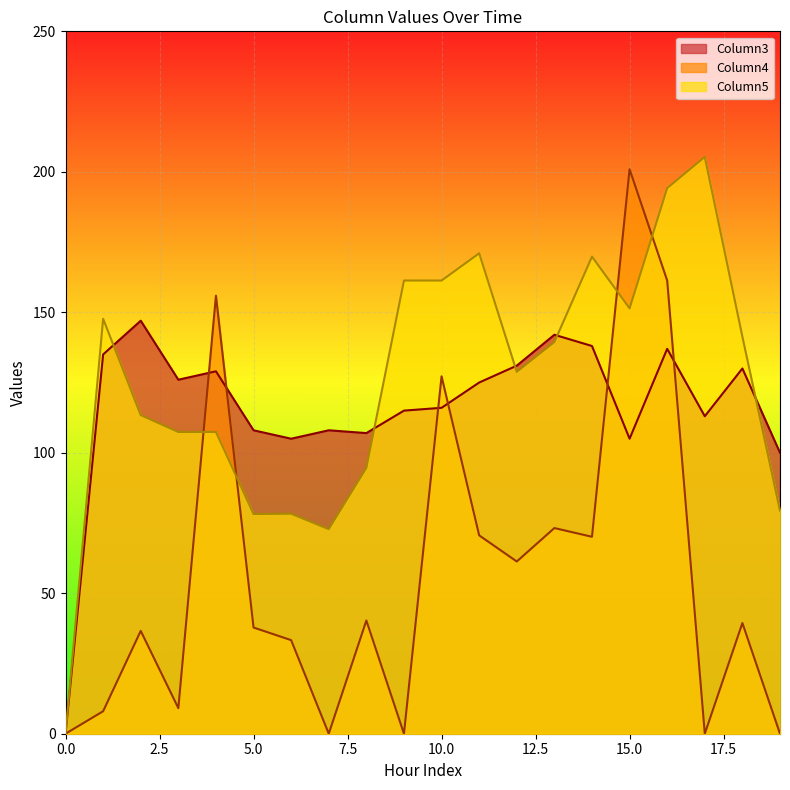

True or false: Column3 and Column5 intersect in this chart.

True